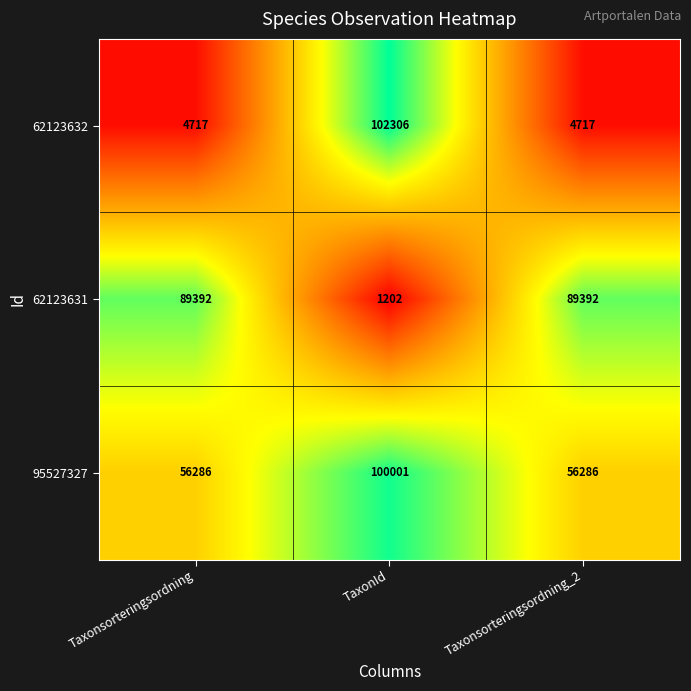

Reading left to right, transcribe all the data shown in this chart.

62123632: 4717	102306	4717
62123631: 89392	1202	89392
95527327: 56286	100001	56286